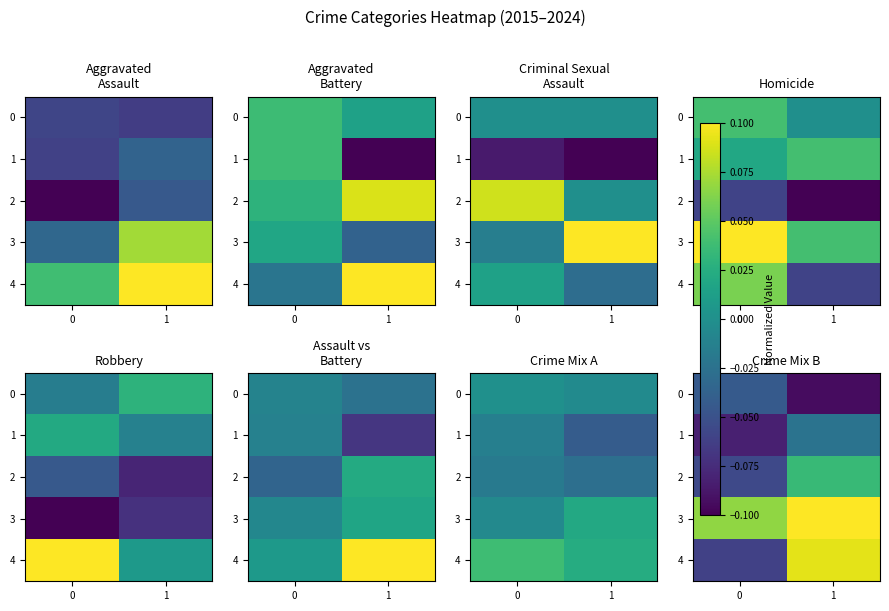

At 1, list the series in order from smallest to largest.

0, 1, 2, 4, 3